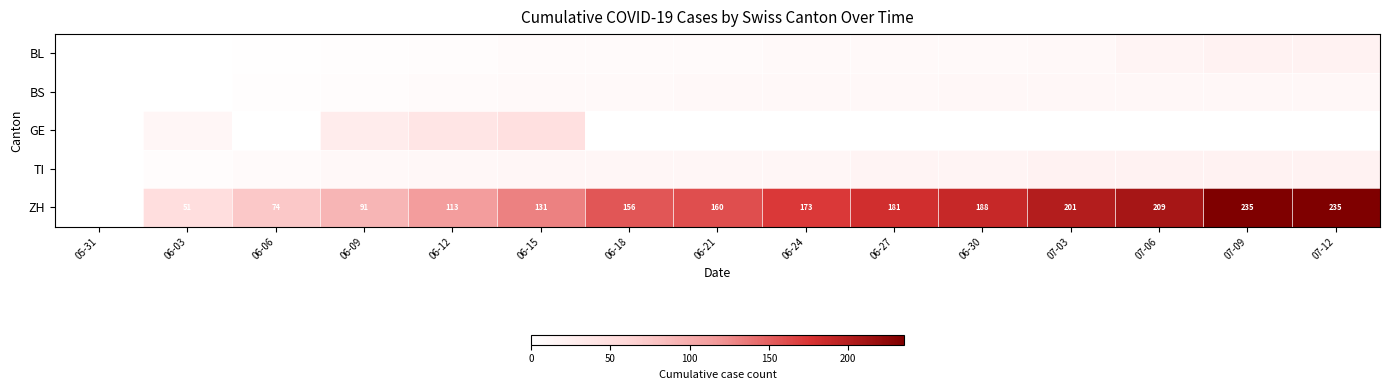

Is it true that ZH equals 156 at 06-18?

True